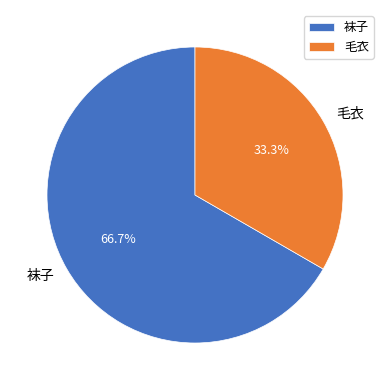

Rank the categories by value from highest to lowest.

袜子, 毛衣